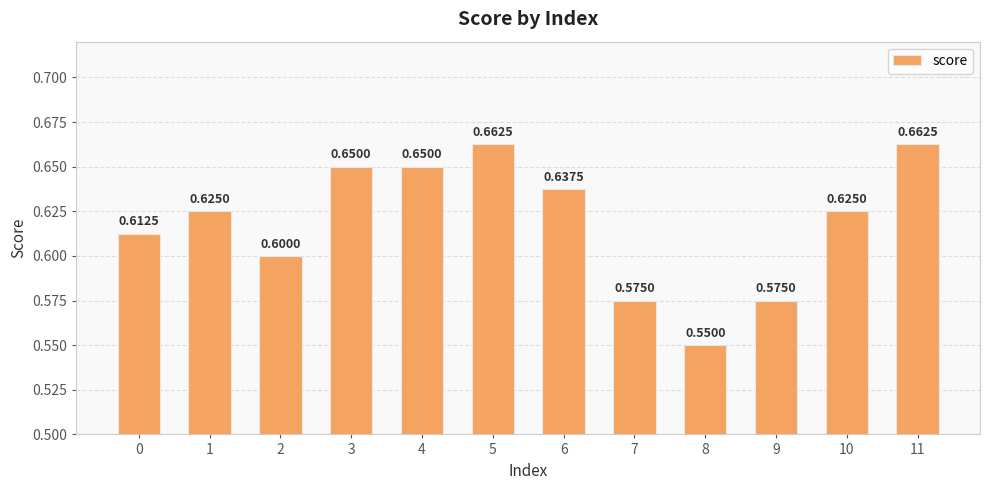

What is the sum of all values?

7.4